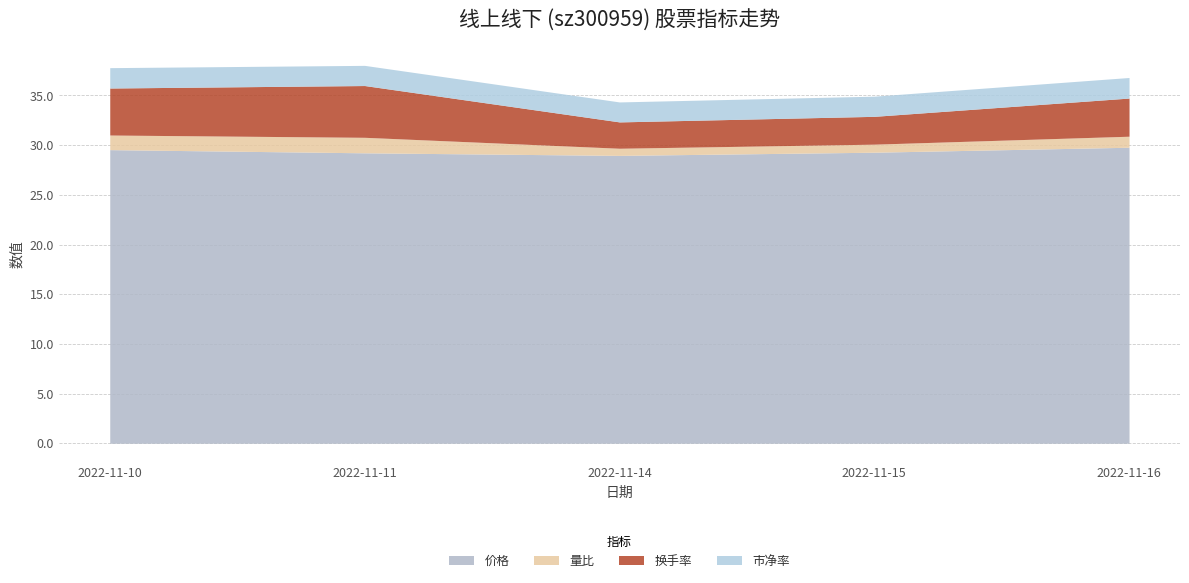

Rank the series at 2022-11-10 from highest to lowest value.

价格, 换手率, 市净率, 量比